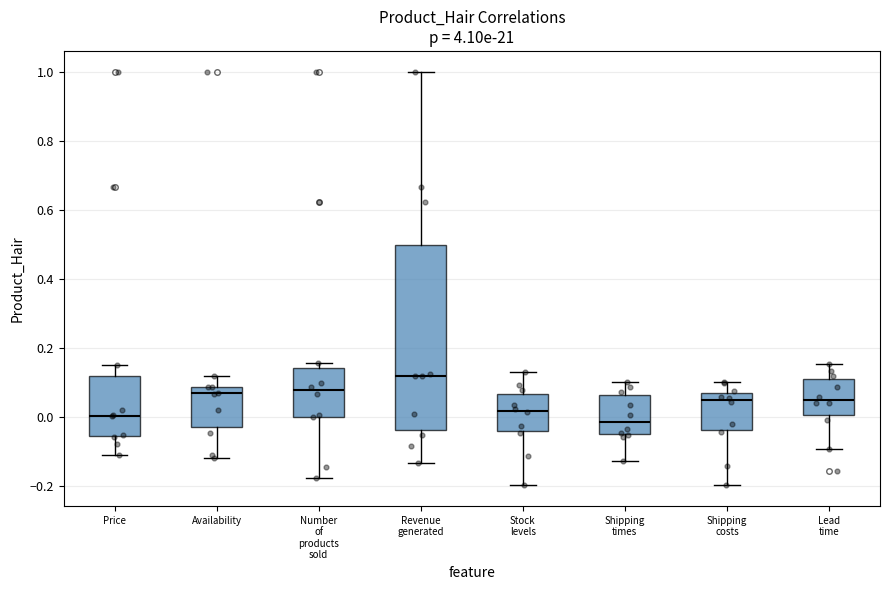

Which box has the highest median line?

Revenue generated